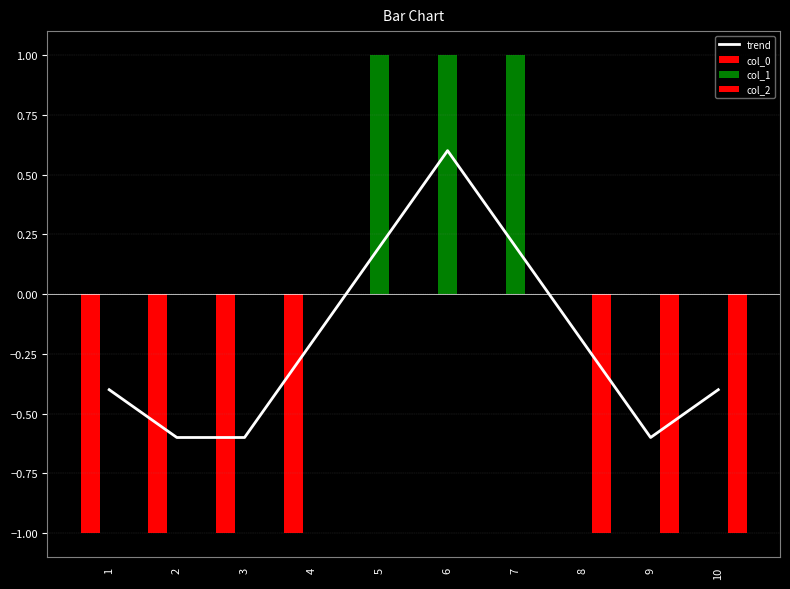

Which category has the highest value across all series?

5